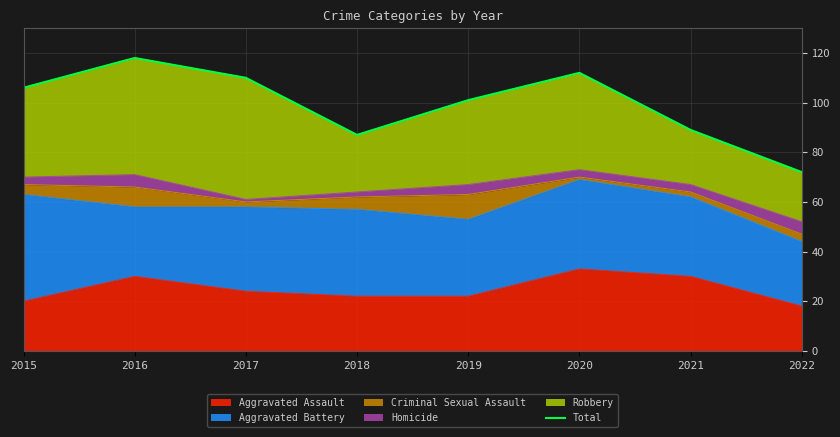

At which category does the chart reach its peak across all series?

2016